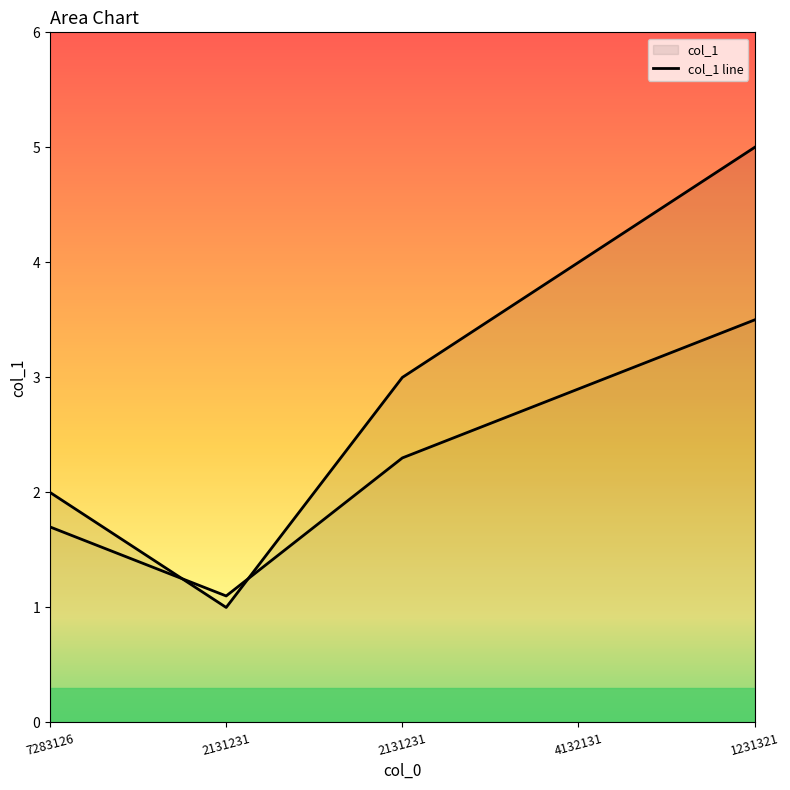

How many data points are less than 3?

2